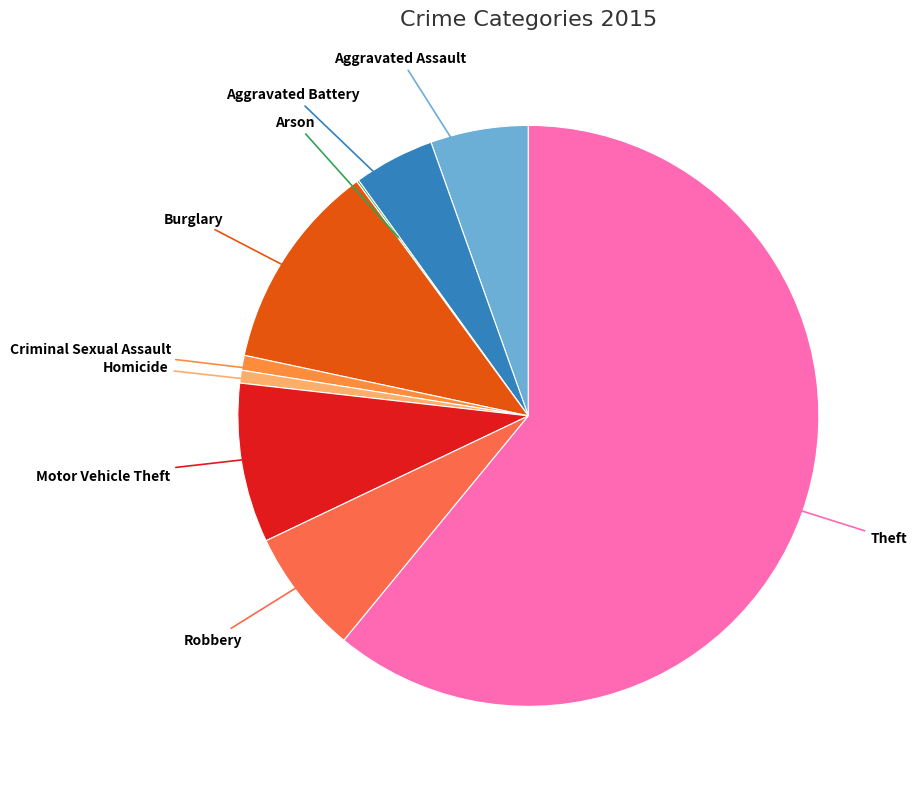

Is there a majority slice in this chart?

Yes